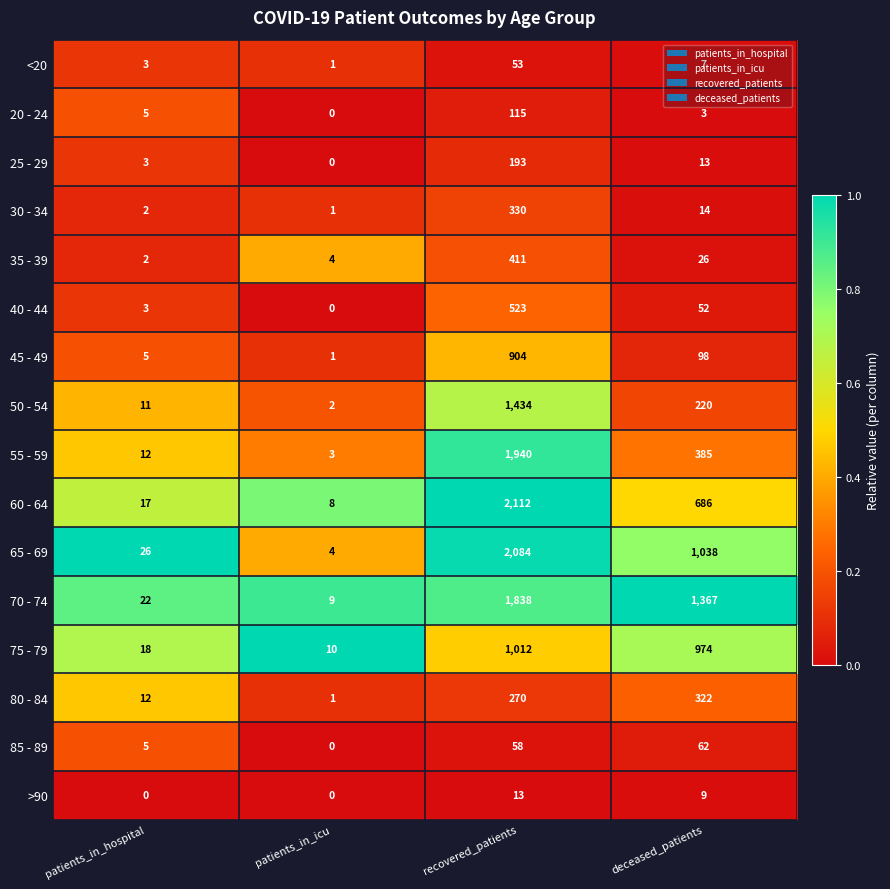

At which category is the sum across all series the highest?

recovered_patients